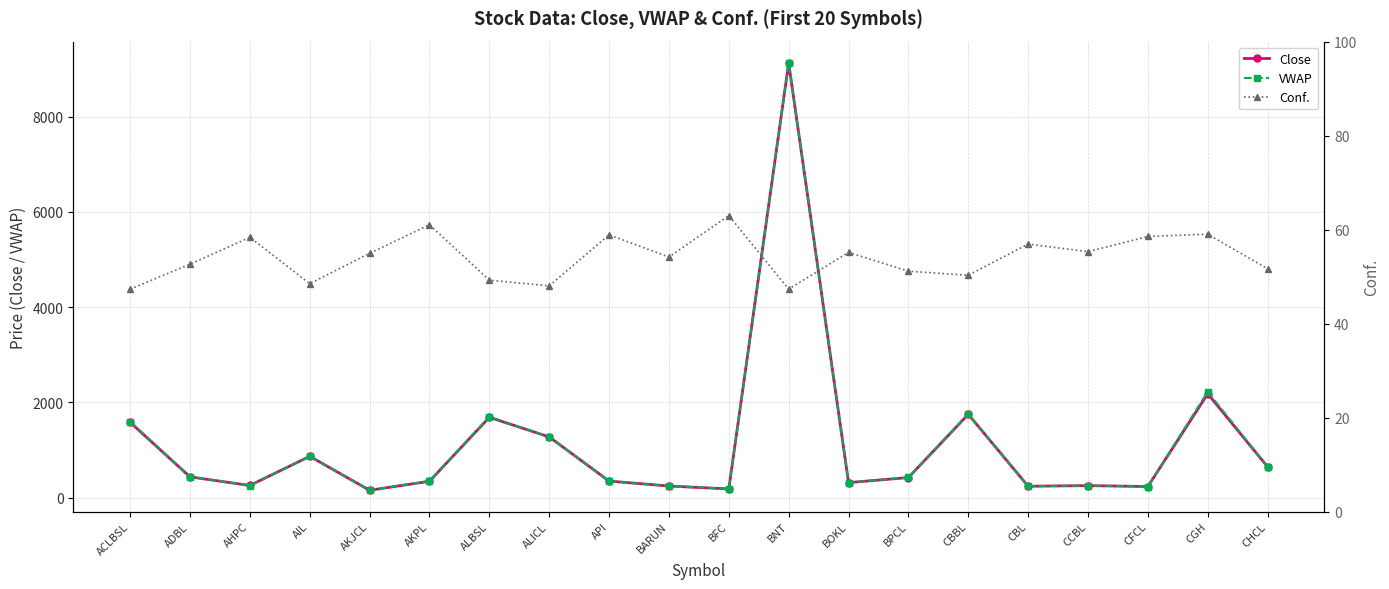

Where is the first local minimum for Conf.?

AIL